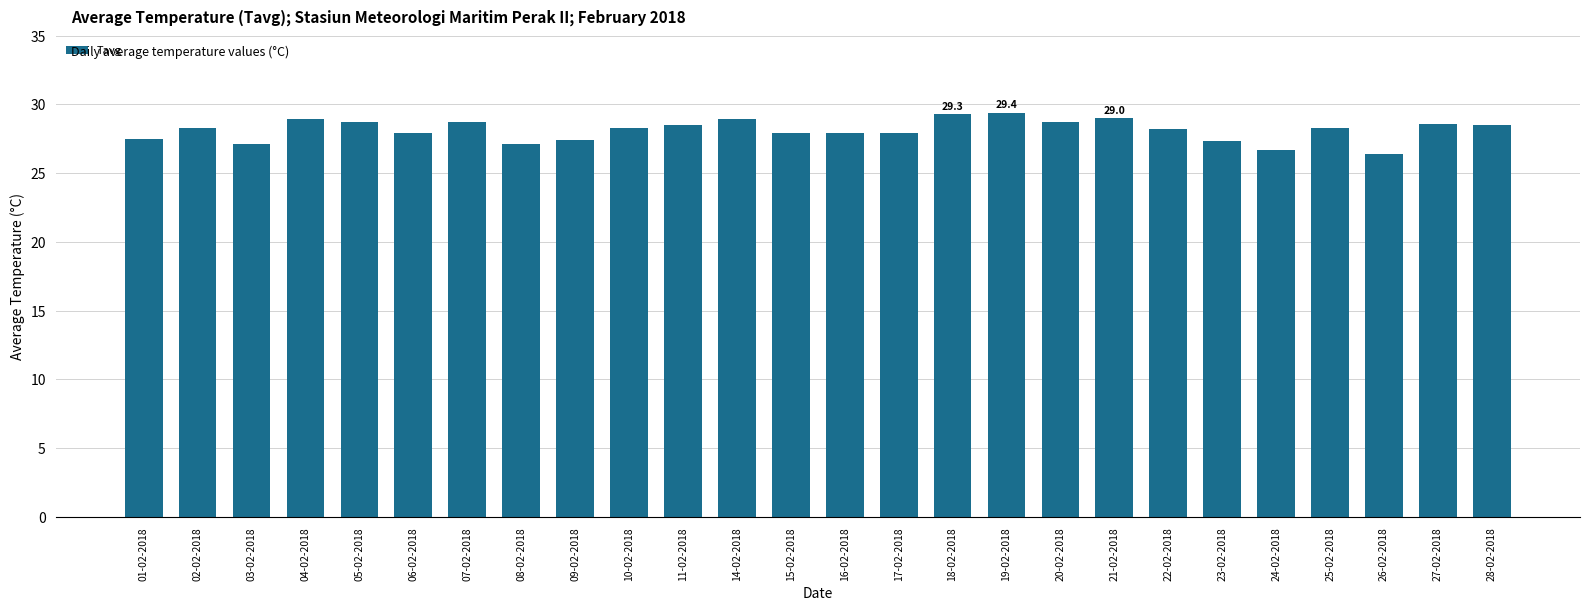

What is the label of the 20th bar from the left?

22-02-2018